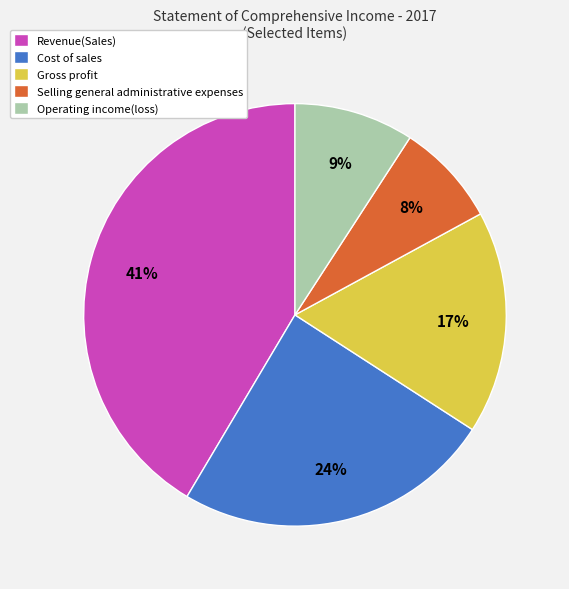

True or false: Operating income(loss) accounts for 9% of the total.

True